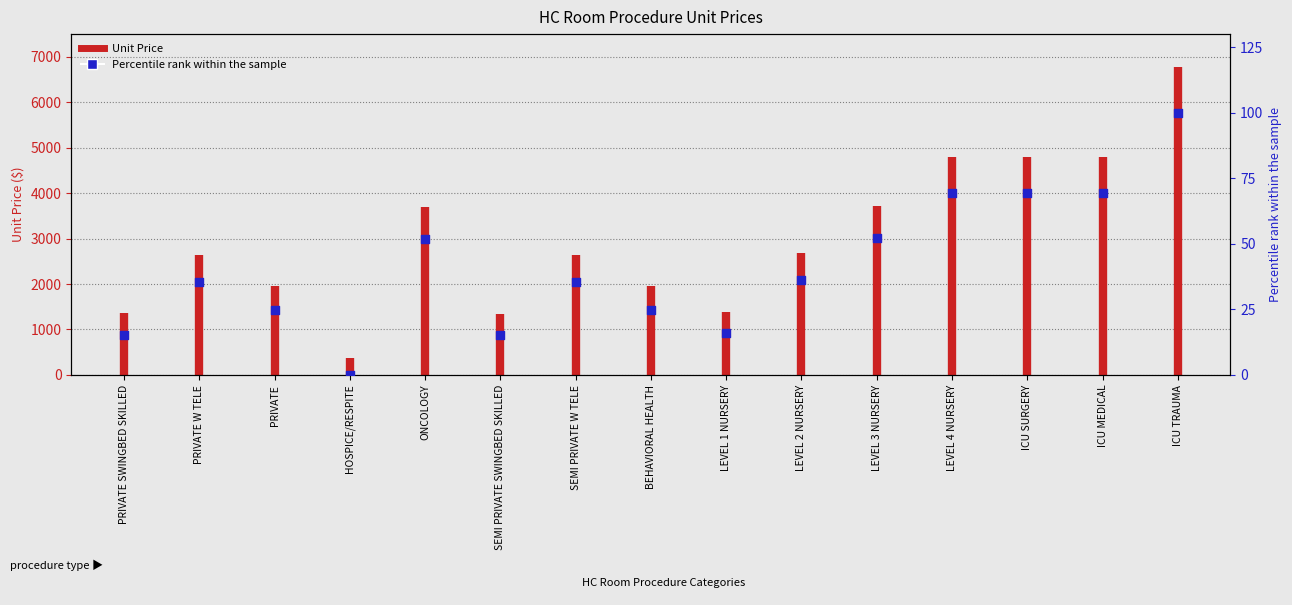

Which has a higher value, ONCOLOGY or BEHAVIORAL HEALTH?

ONCOLOGY